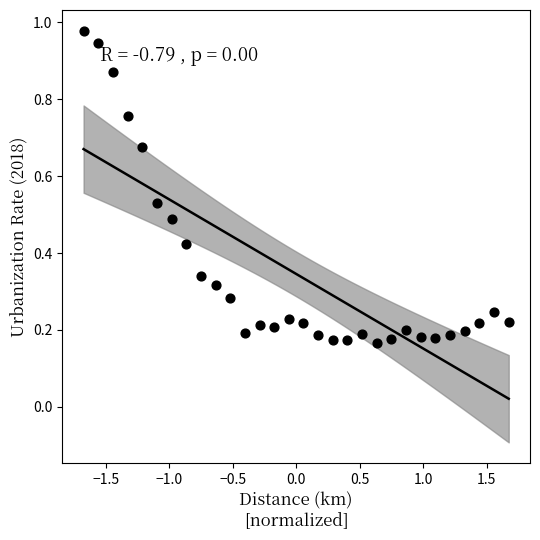

What is the range of X values (max minus min)?

3.4